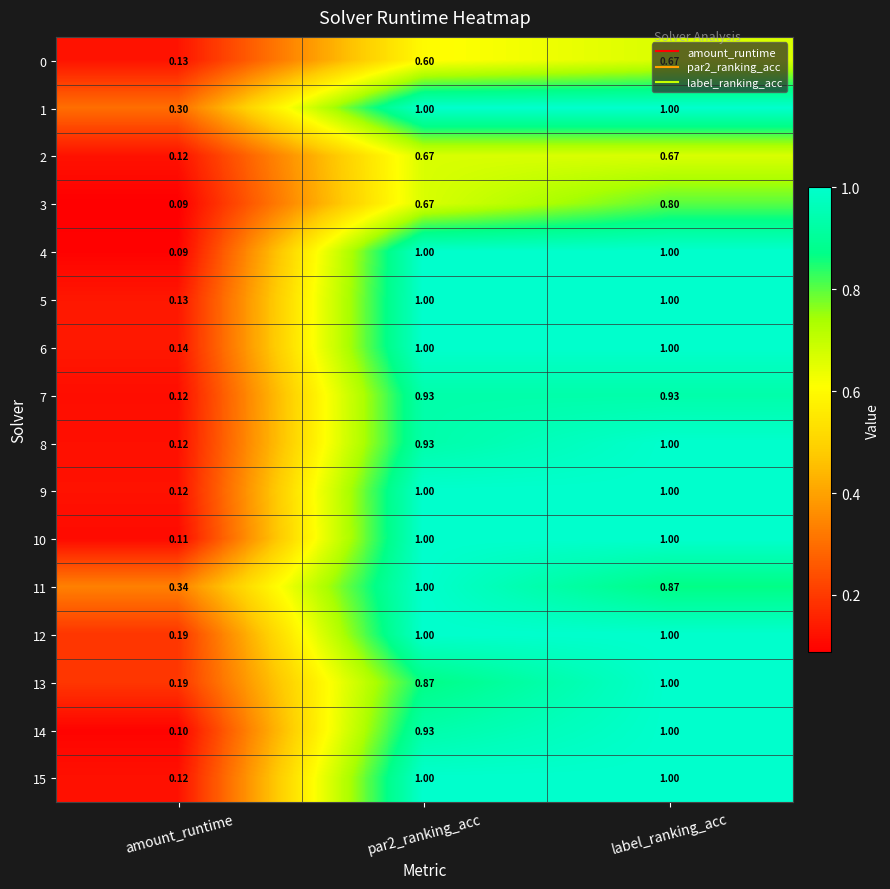

At which category is the sum across all series the highest?

label_ranking_acc